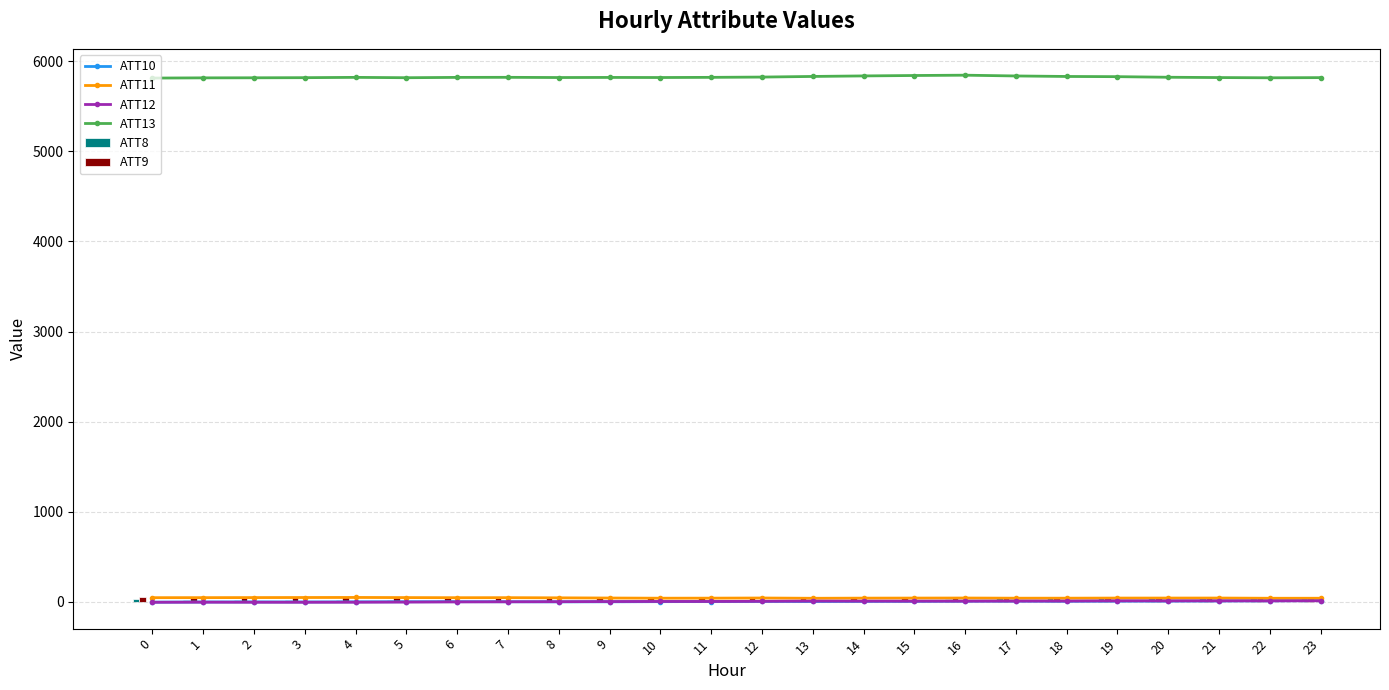

At how many categories does at least one series exceed 5691?

24